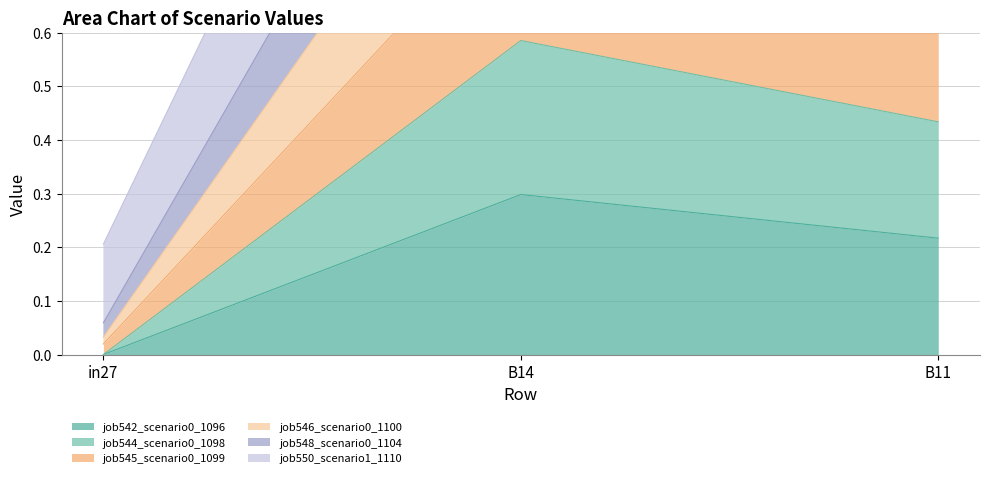

Is it true that job542_scenario0_1096 equals 0.4 at B11?

False